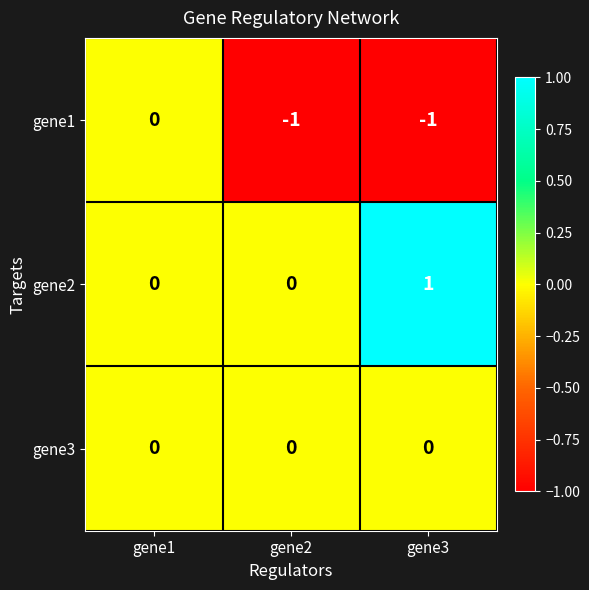

Reading left to right, transcribe all the data shown in this chart.

gene1: gene1=0	gene2=-1	gene3=-1
gene2: gene1=0	gene2=0	gene3=1
gene3: gene1=0	gene2=0	gene3=0